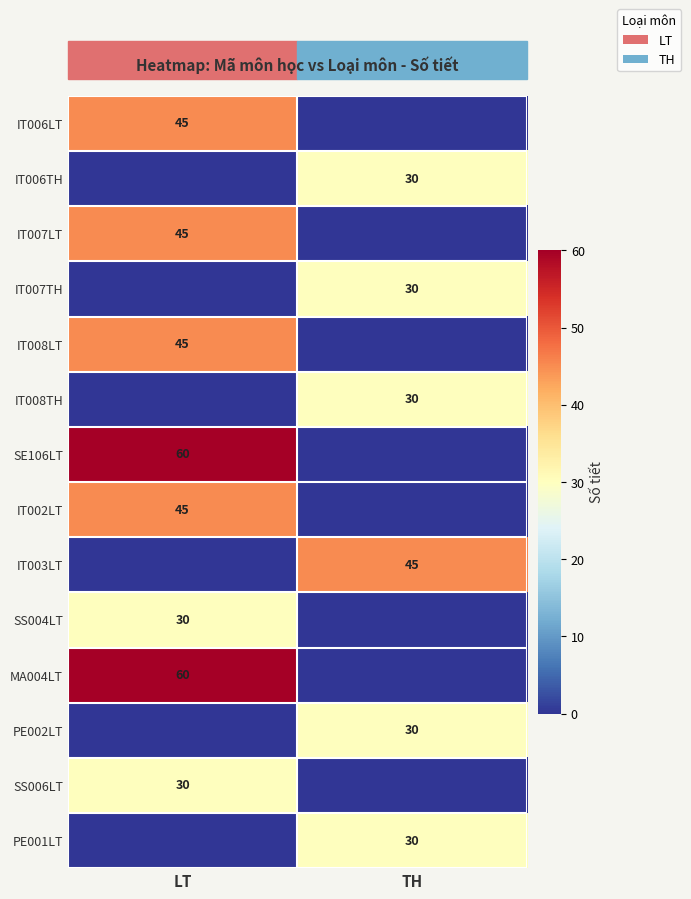

What is the difference between the highest and lowest values at TH?

45